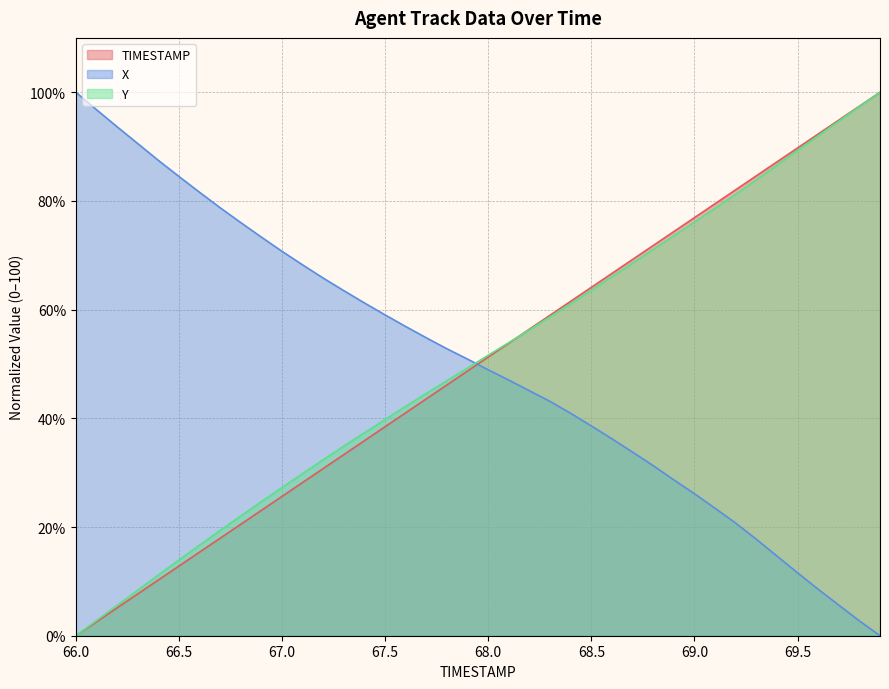

Does the chart have visible grid lines?

Yes